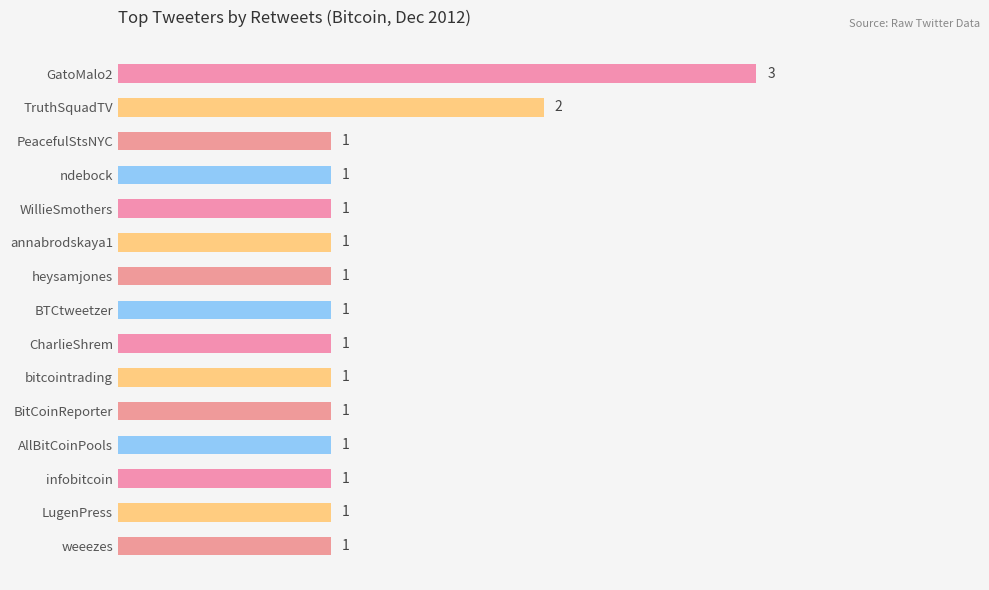

What is the average value?

1